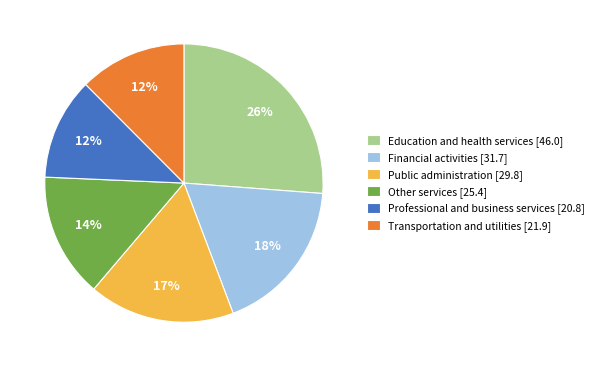

Which category has the biggest portion of the pie?

Education and health services